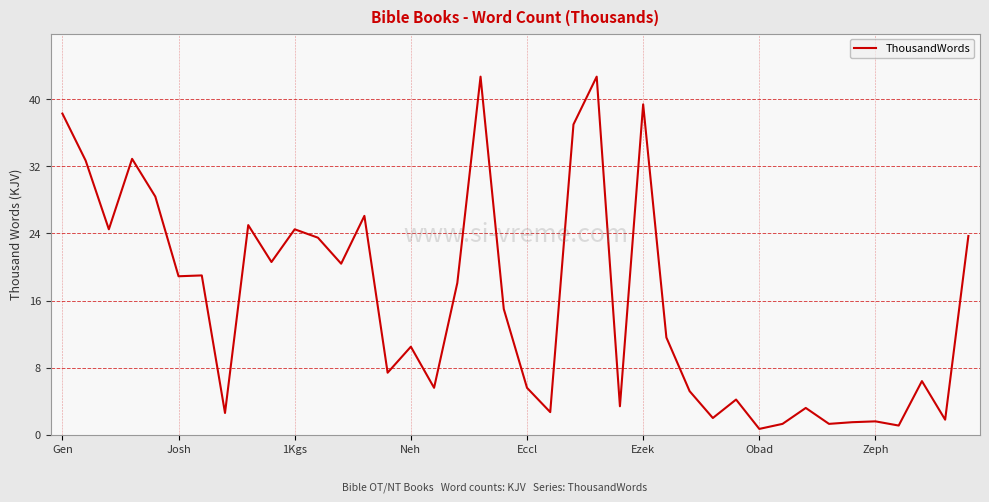

What is the sum of all values?

633.1